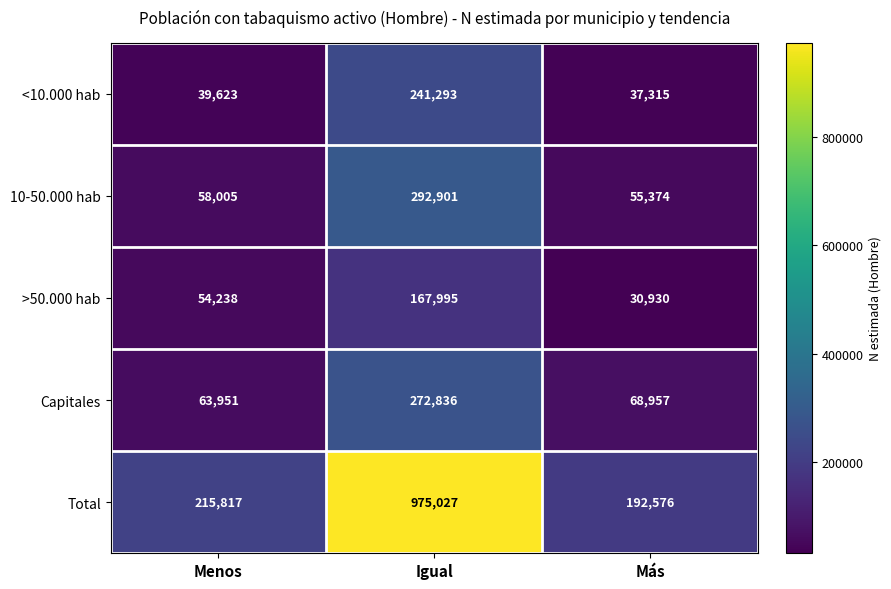

What is the difference between the maximum and second lowest values in the Total series?

759210